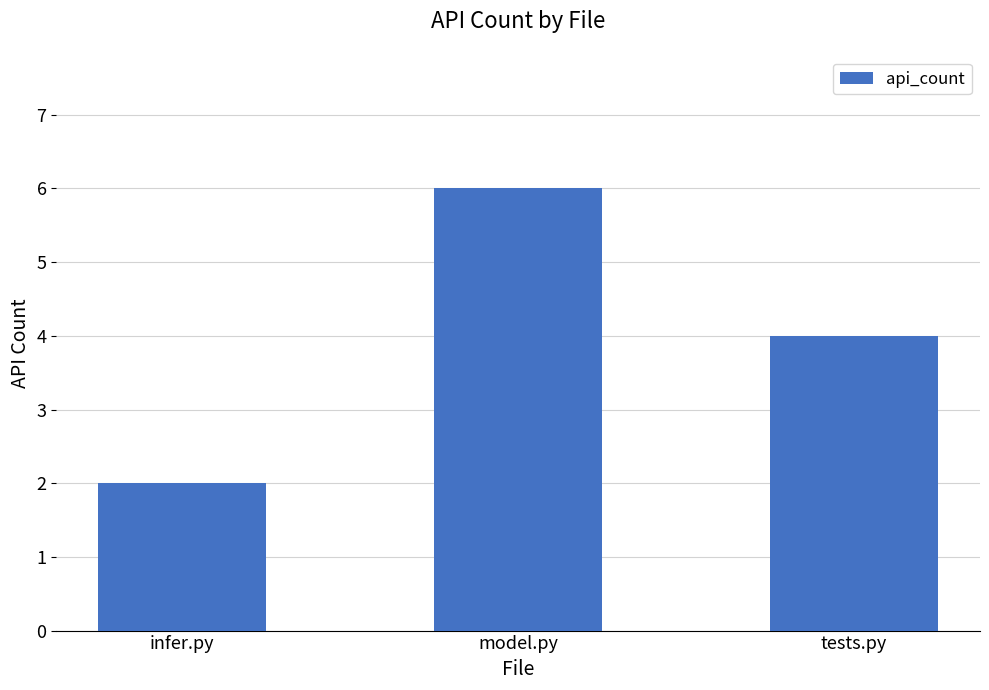

What is the label of the 2nd bar from the right?

model.py